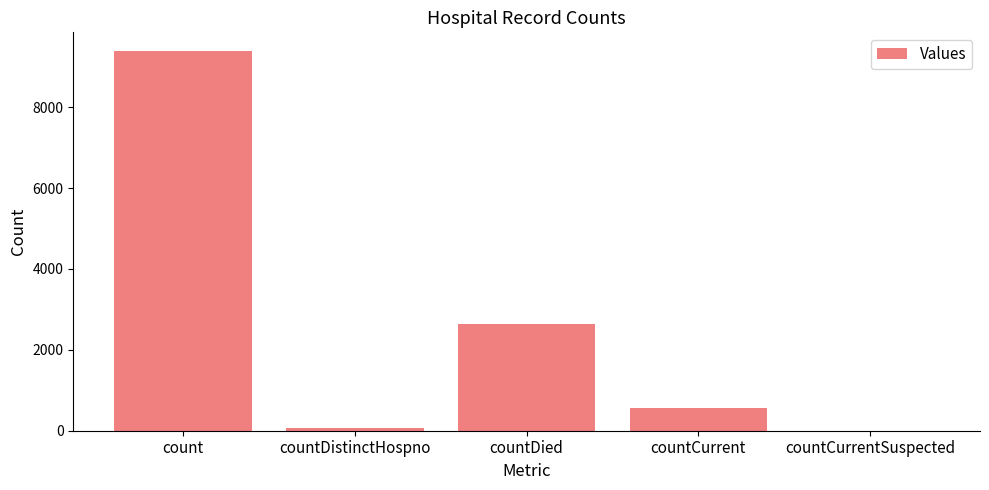

The chart shows a value of 3667 at countDied. True or false?

False